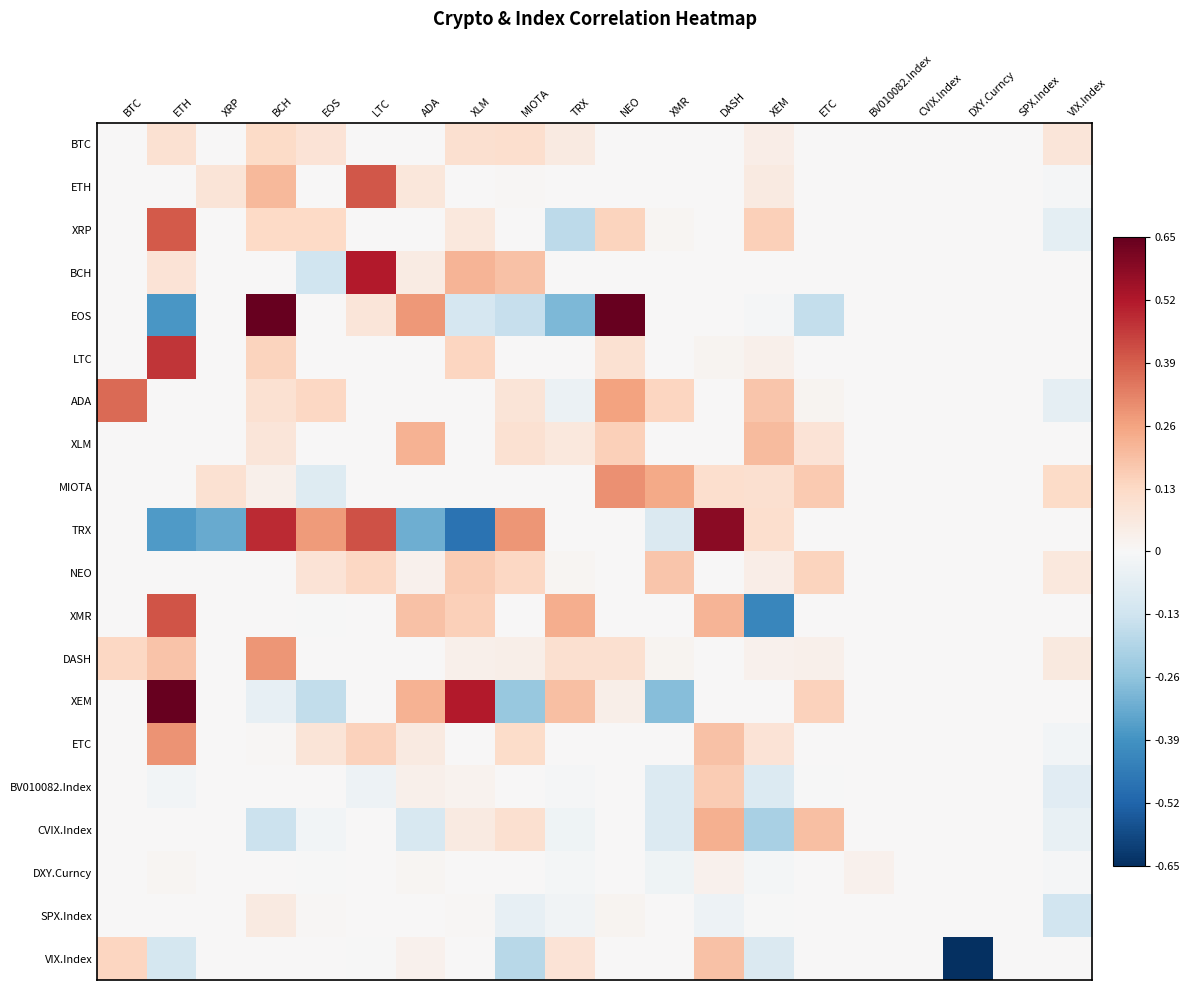

At how many categories does at least one series exceed -3?

20